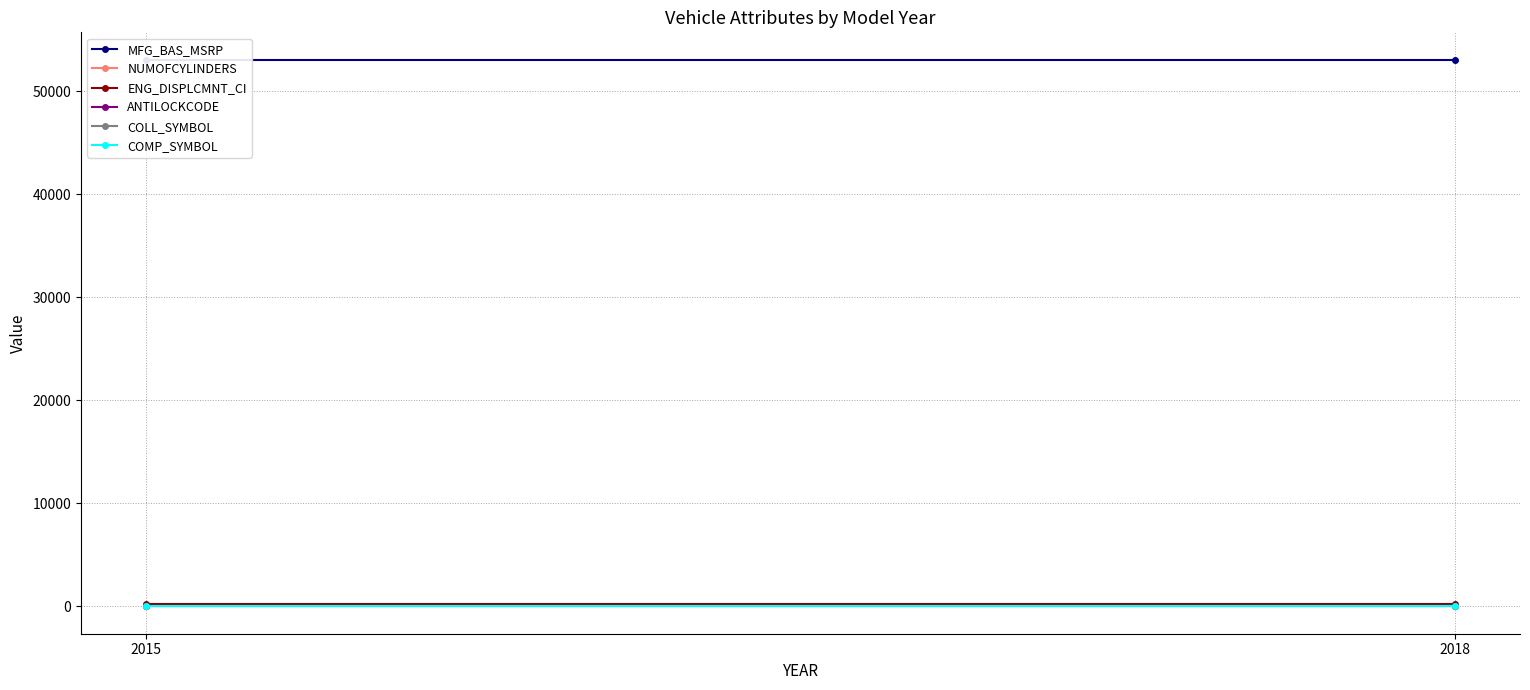

What is the greatest value displayed?

53080